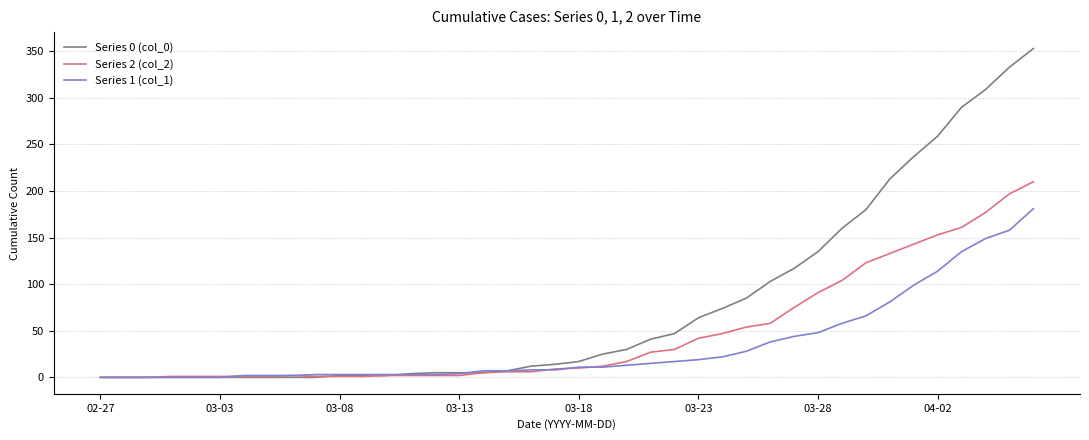

Rank the series by their average value, from highest to lowest.

Series 0 (col_0), Series 2 (col_2), Series 1 (col_1)